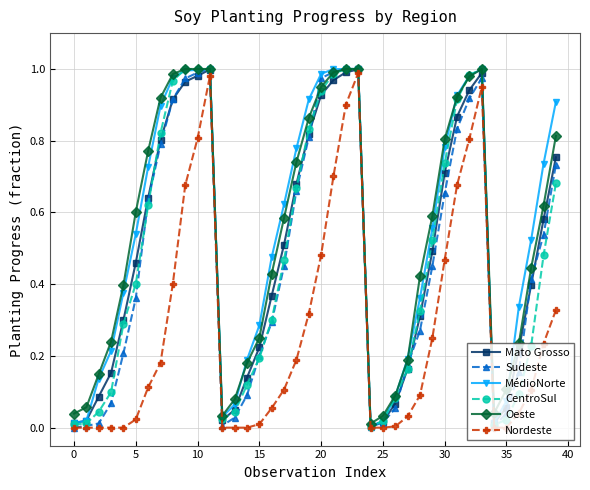

True or false: MédioNorte and Nordeste cross at least once.

False